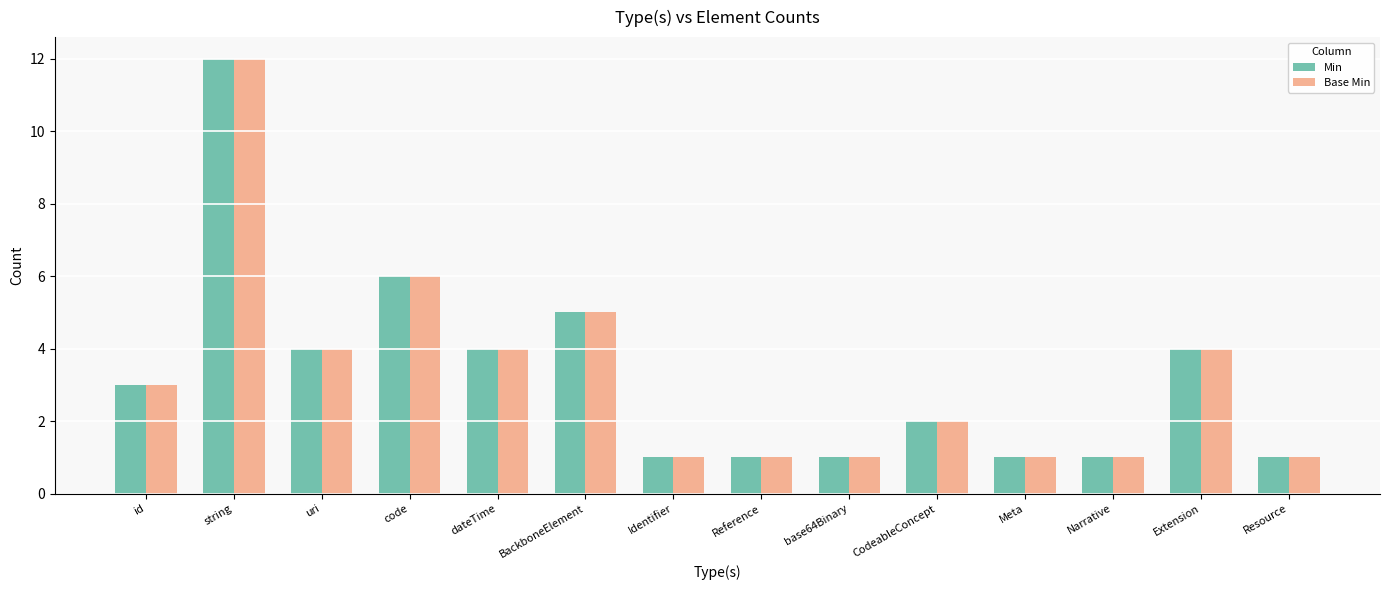

Is the value of Min at Resource greater than the value of Base Min at code?

No